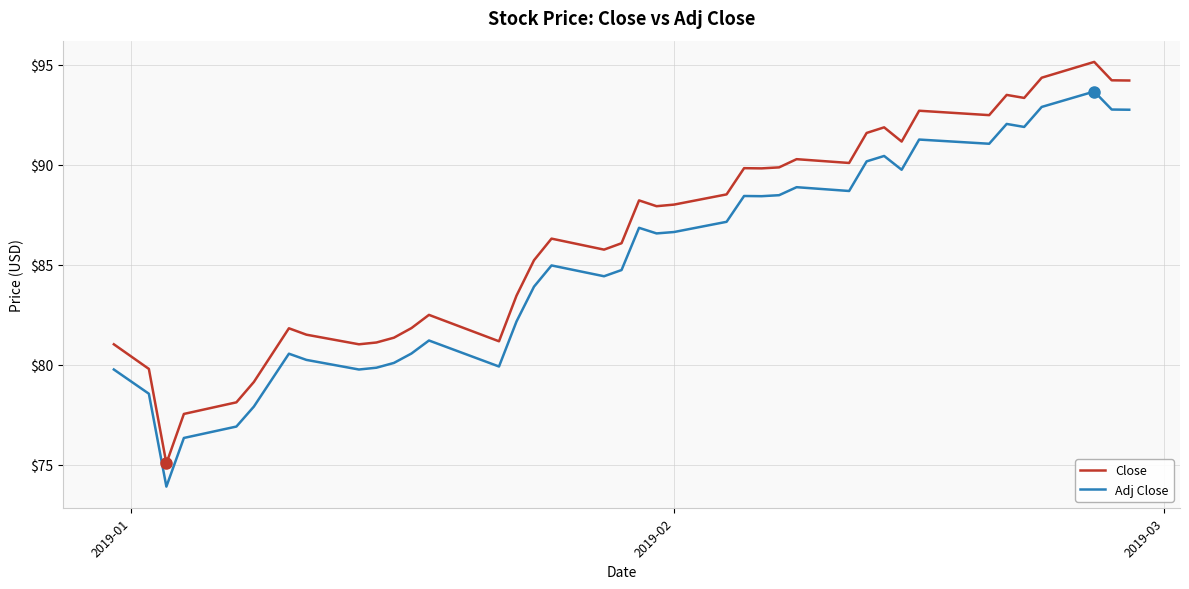

True or false: Close and Adj Close cross at least once.

False